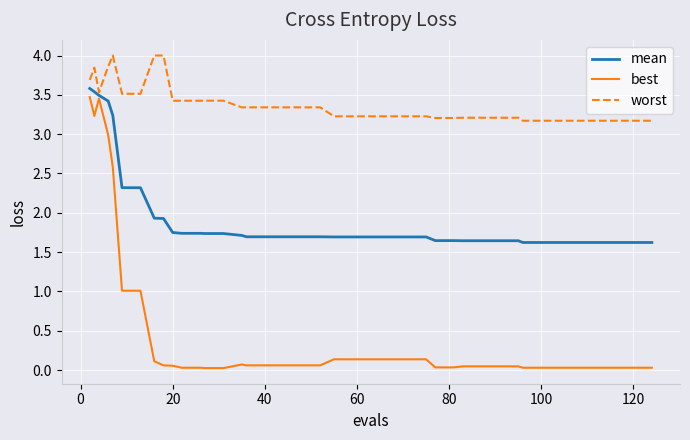

True or false: best and mean cross at least once.

False